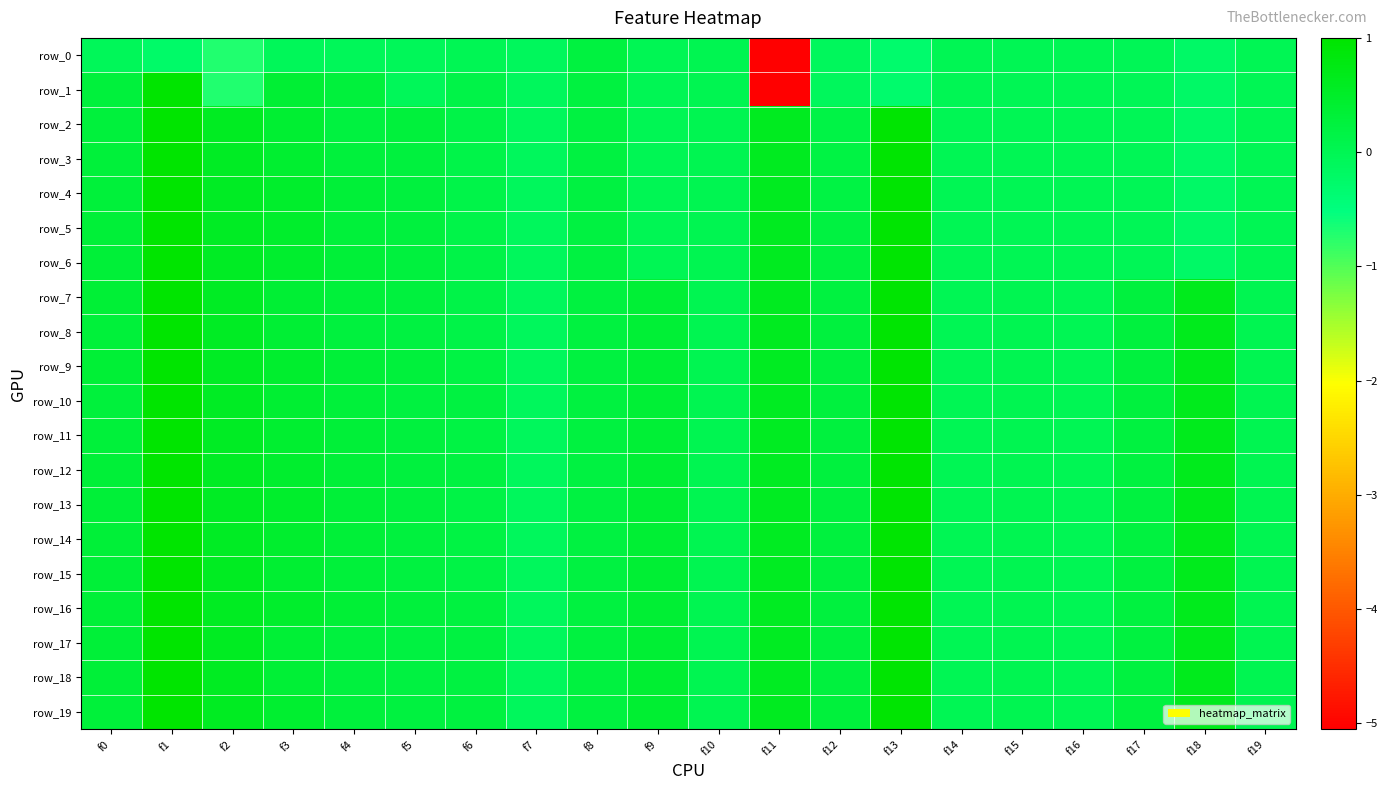

What is the sum of all row_3 values?

4.6